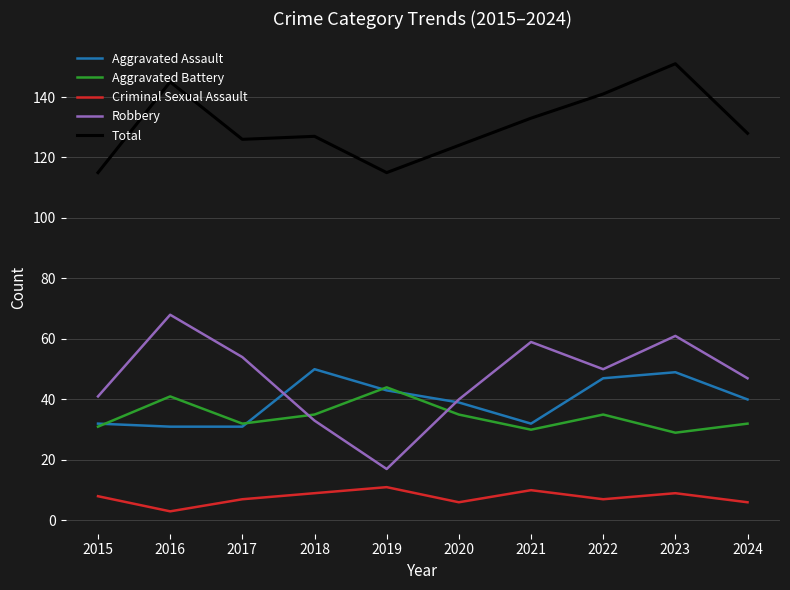

Which series has the largest total across all categories?

Total